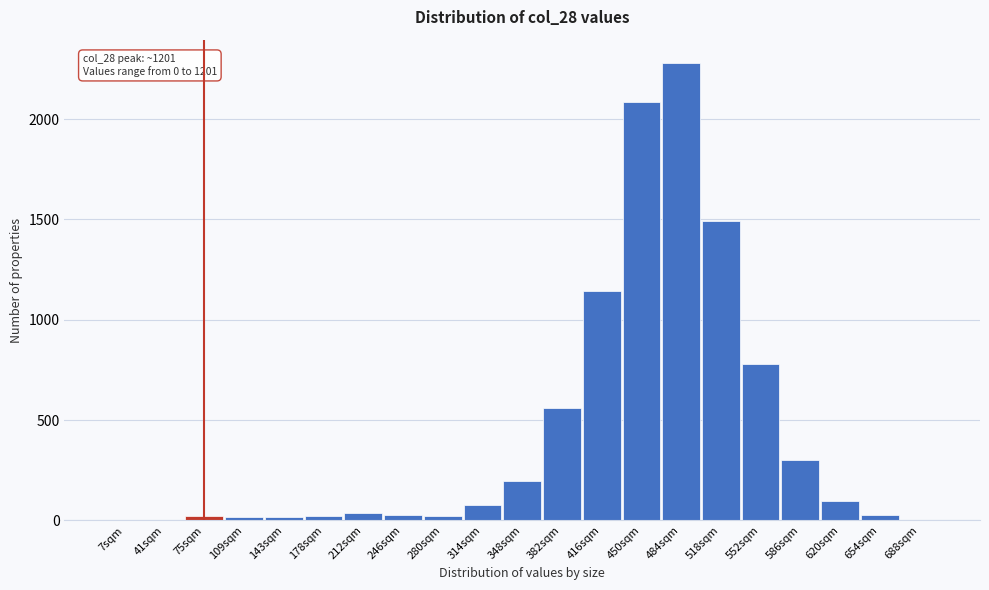

Which category has the highest value across all series?

484sqm